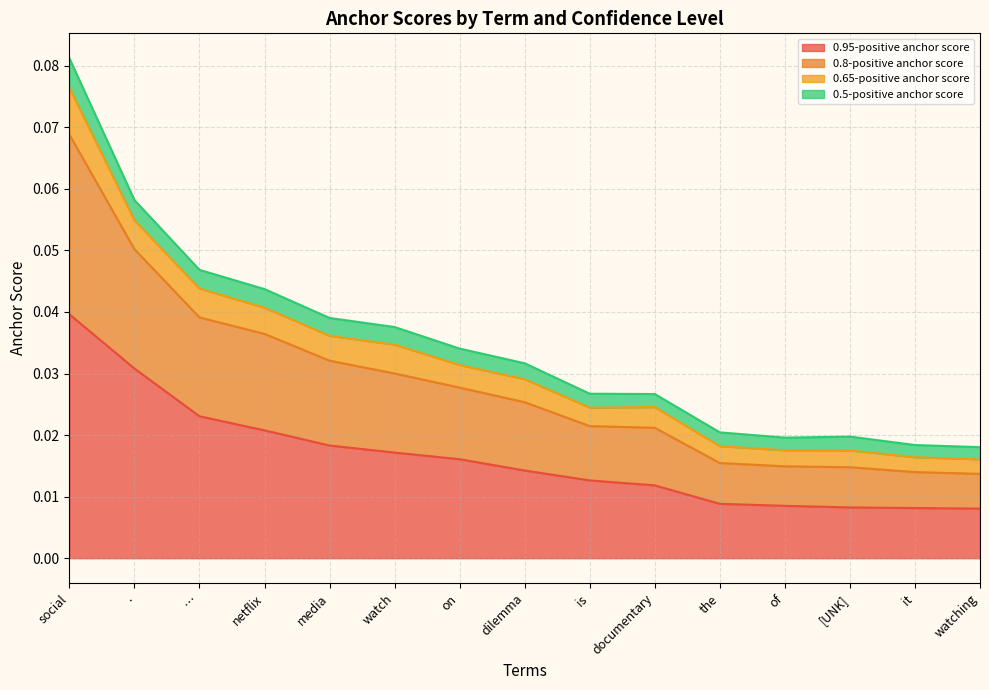

True or false: 0.8-positive anchor score and 0.95-positive anchor score cross at least once.

False